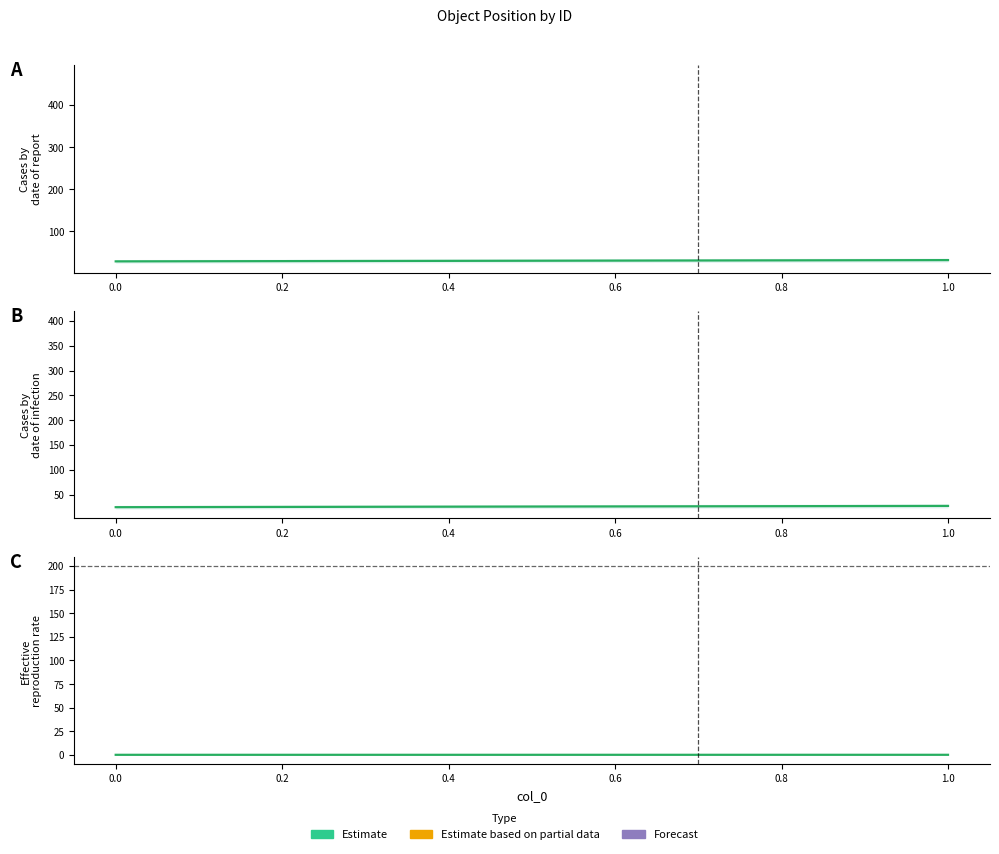

How many lines are shown in the chart?

1